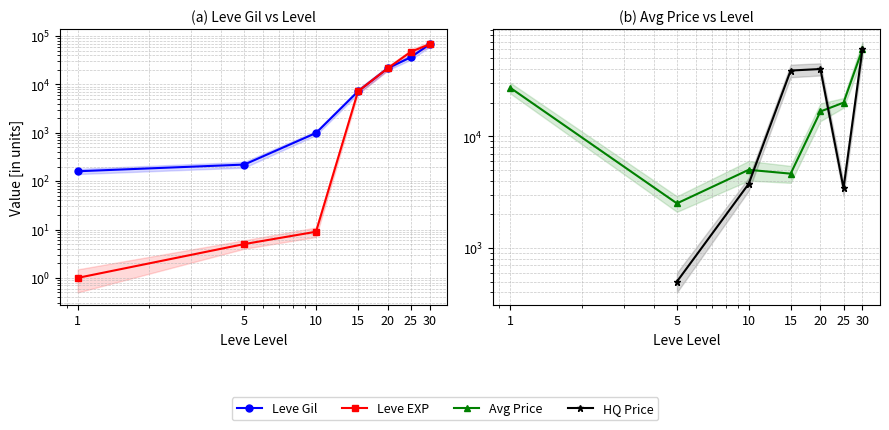

True or false: Leve Gil and Leve EXP intersect in this chart.

False